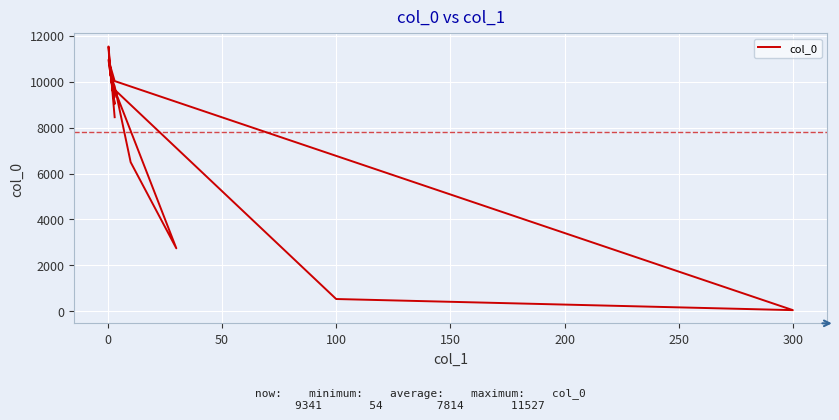

True or false: the data has more than 2 interior local peaks.

True